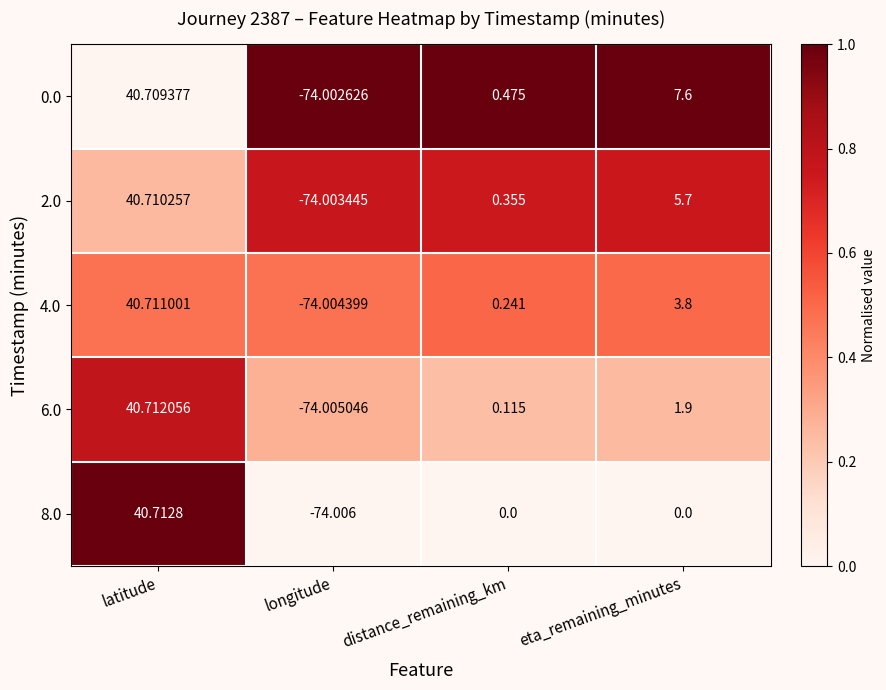

Rank the series at longitude from lowest to highest value.

8.0, 6.0, 4.0, 2.0, 0.0